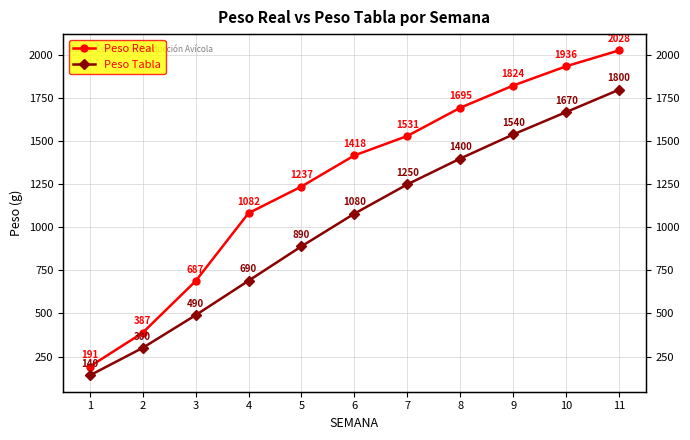

How many distinct data groups are displayed?

2